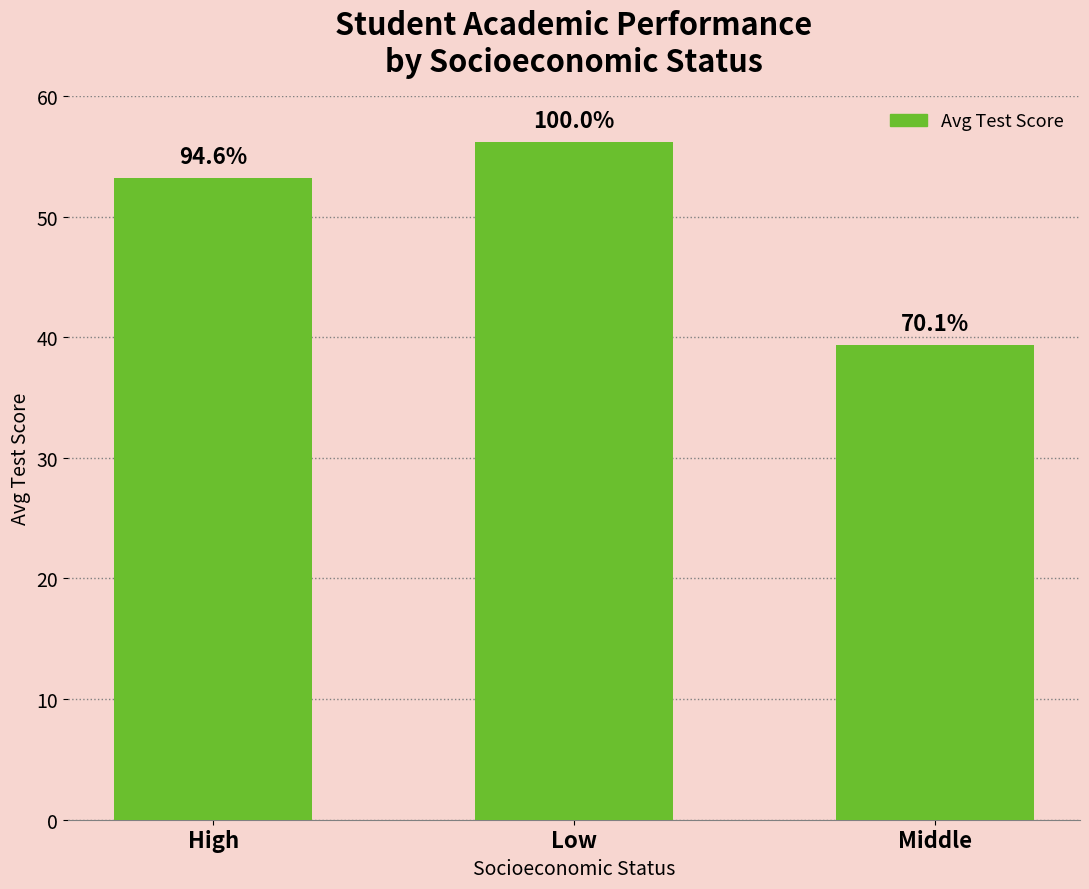

What position from the right is Low?

2